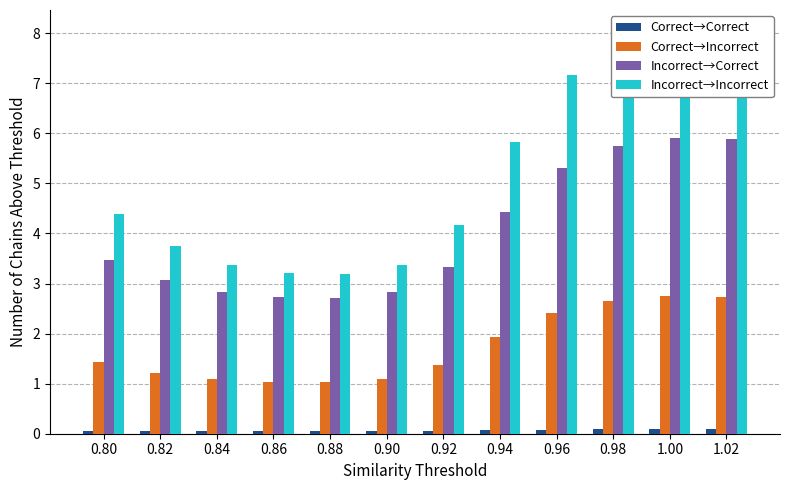

At which label does Correct→Incorrect reach its minimum?

0.88